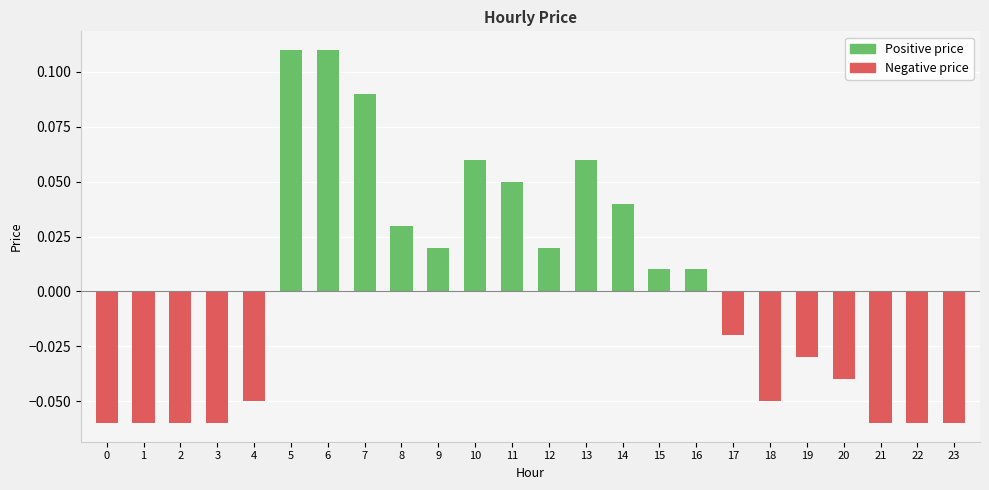

Which series changed the most between 10 and 12?

Positive price